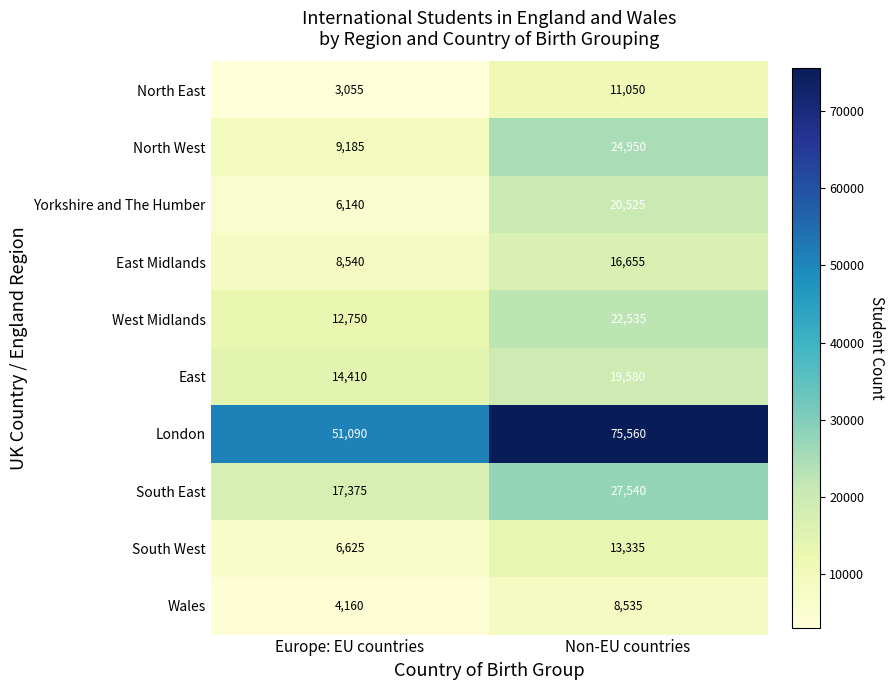

What is the approximate value of South West at Non-EU countries, to the nearest 10?

13340